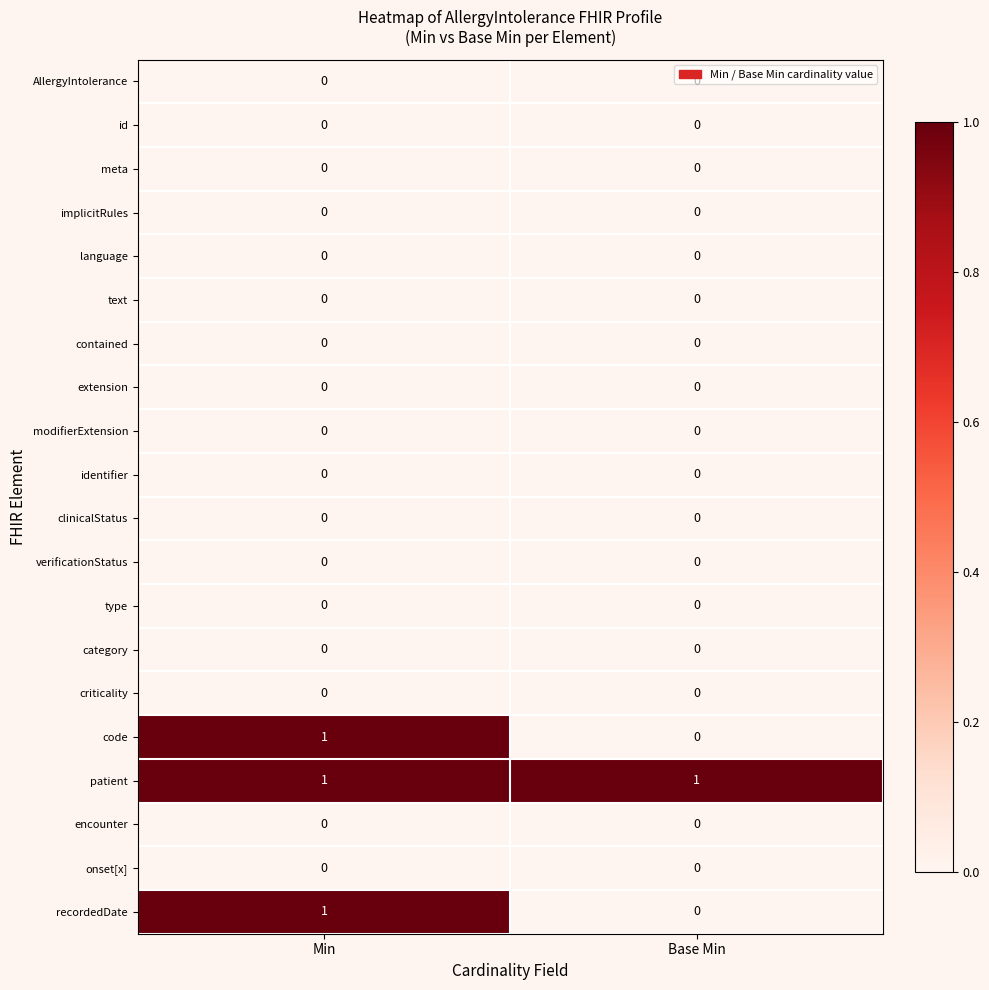

Which series has the largest total across all categories?

patient